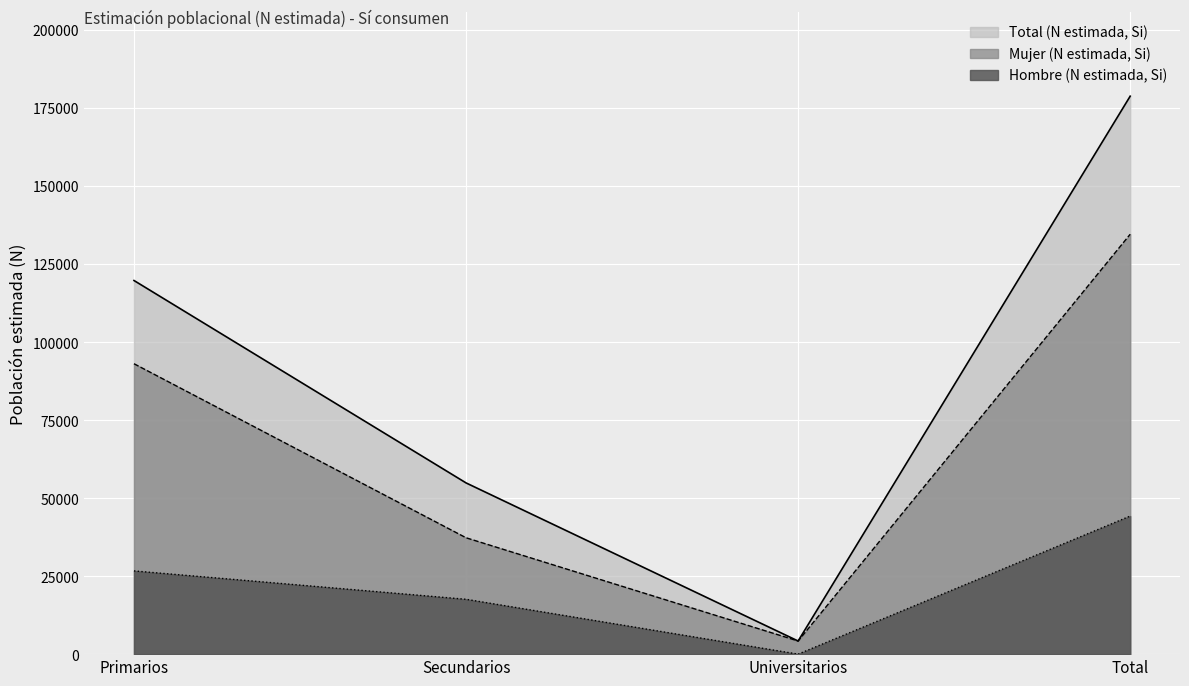

How many interior local valleys does the Mujer (n muestra, Si) series have?

1